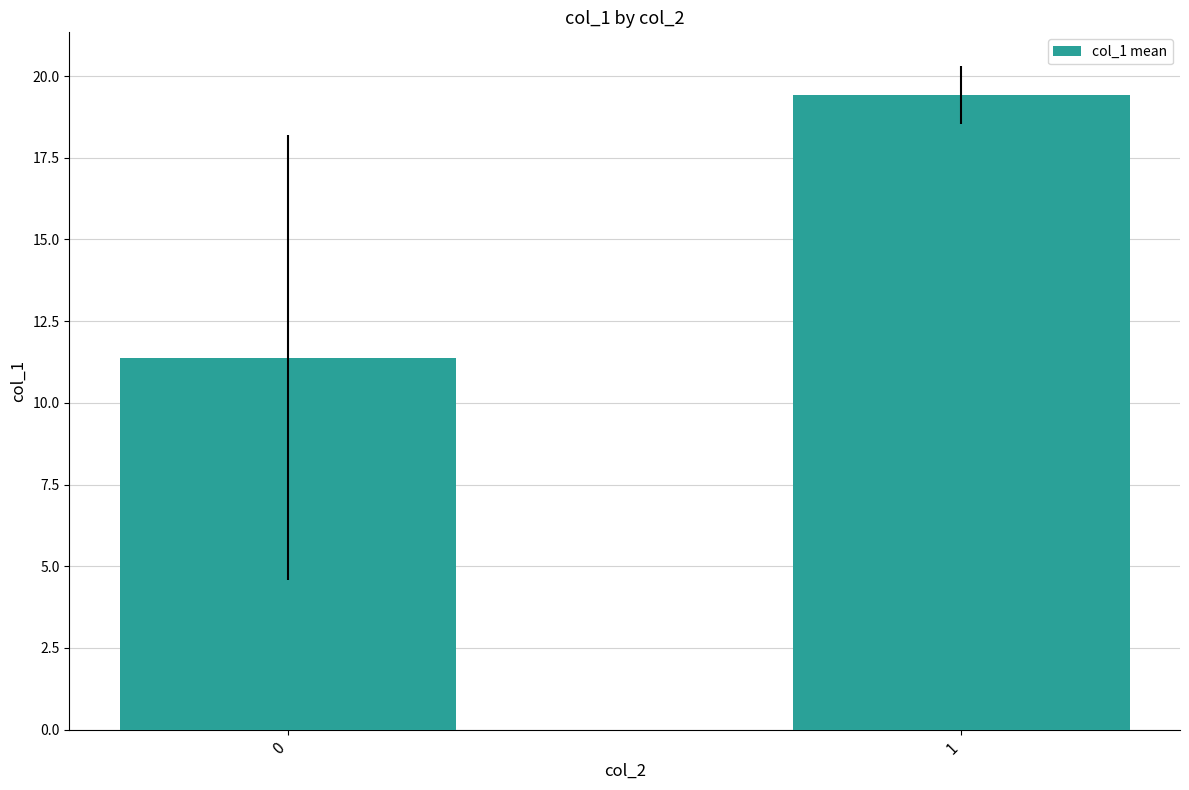

Are the bars grouped side by side (vs. stacked)?

No